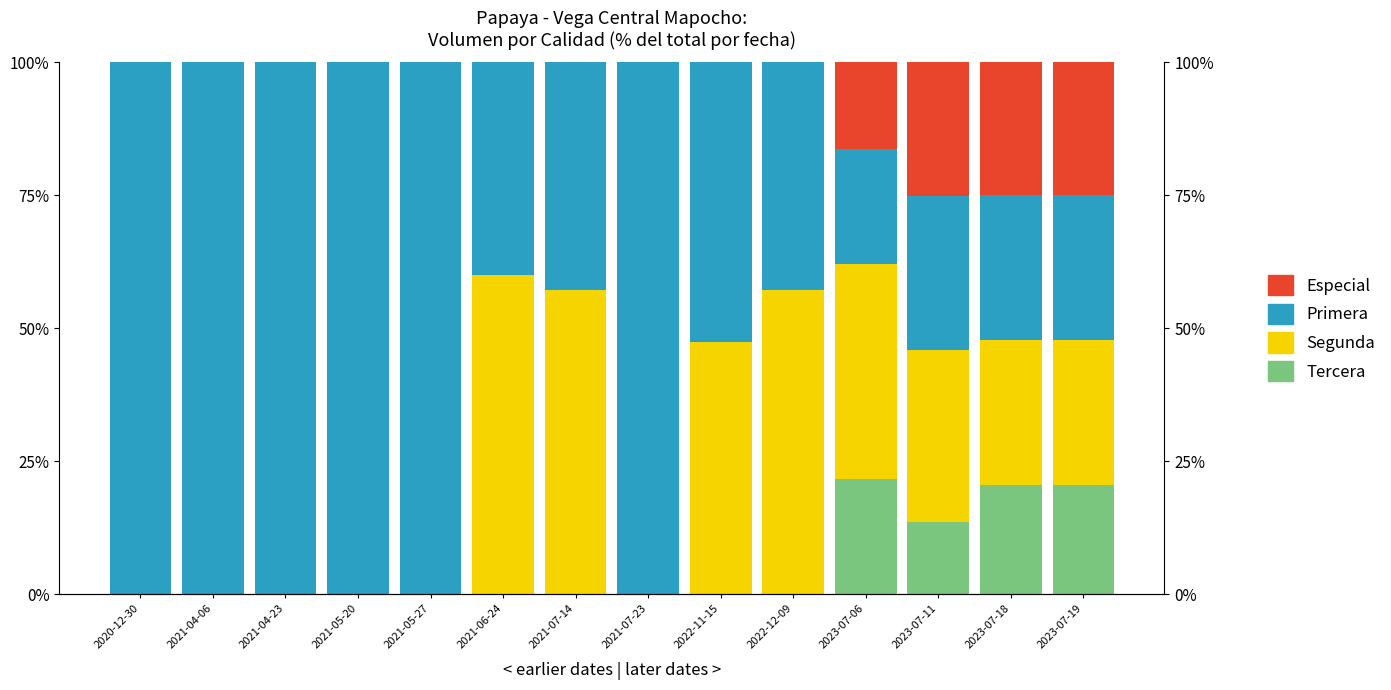

At which category is the sum across all series the highest?

2020-12-30